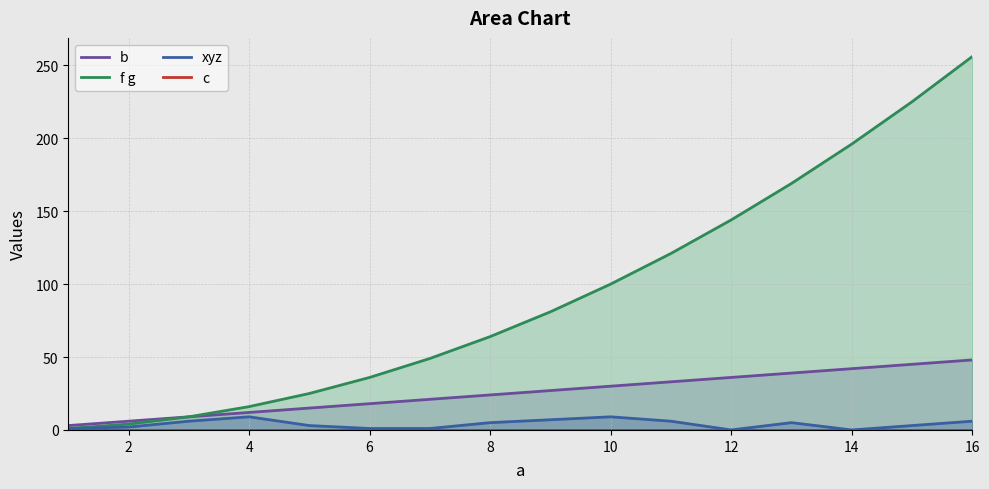

True or false: xyz and b intersect in this chart.

False